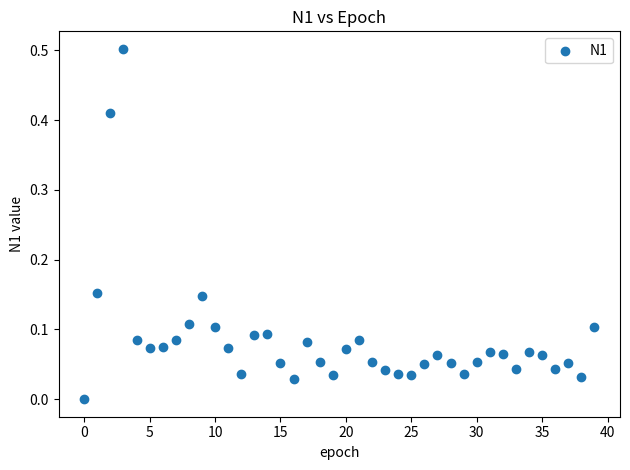

What is the range of Y values (max minus min)?

0.5